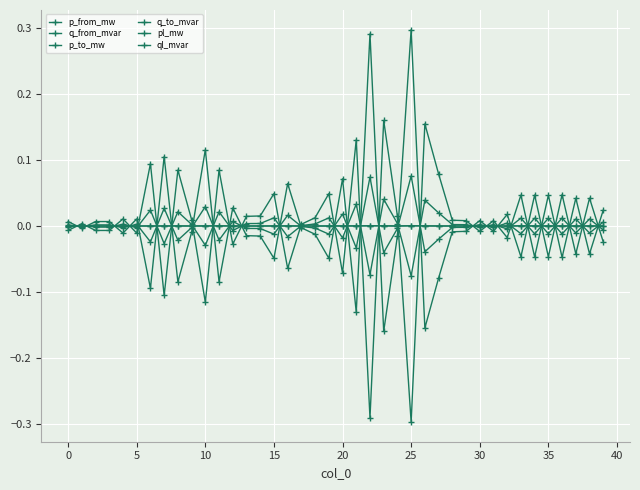

How many distinct data groups are displayed?

6